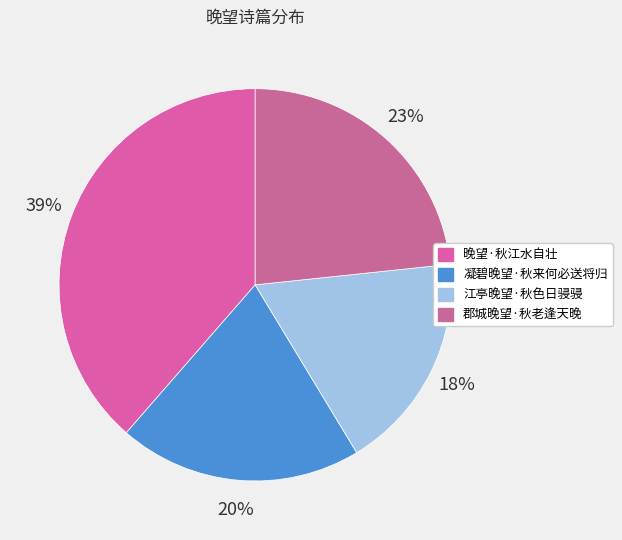

Which category has the biggest portion of the pie?

晚望·秋江水自壮